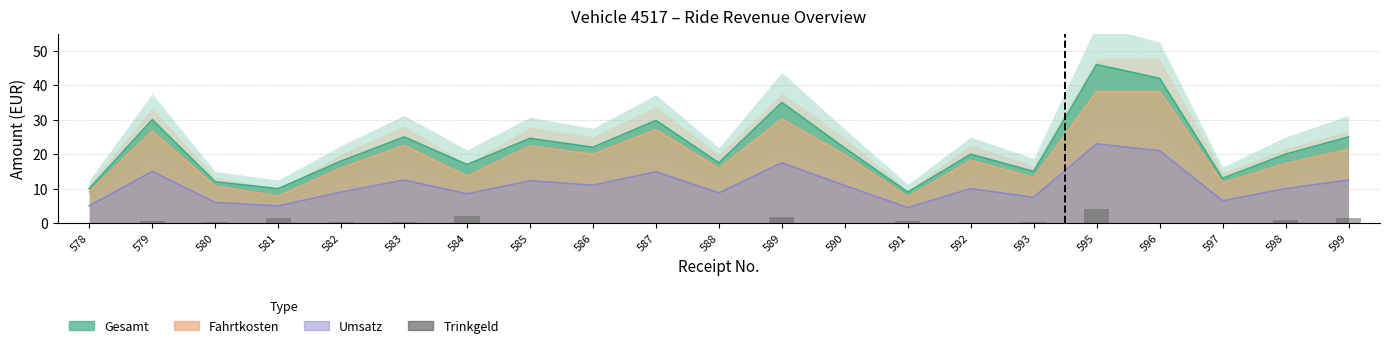

Are the bars grouped side by side (vs. stacked)?

No